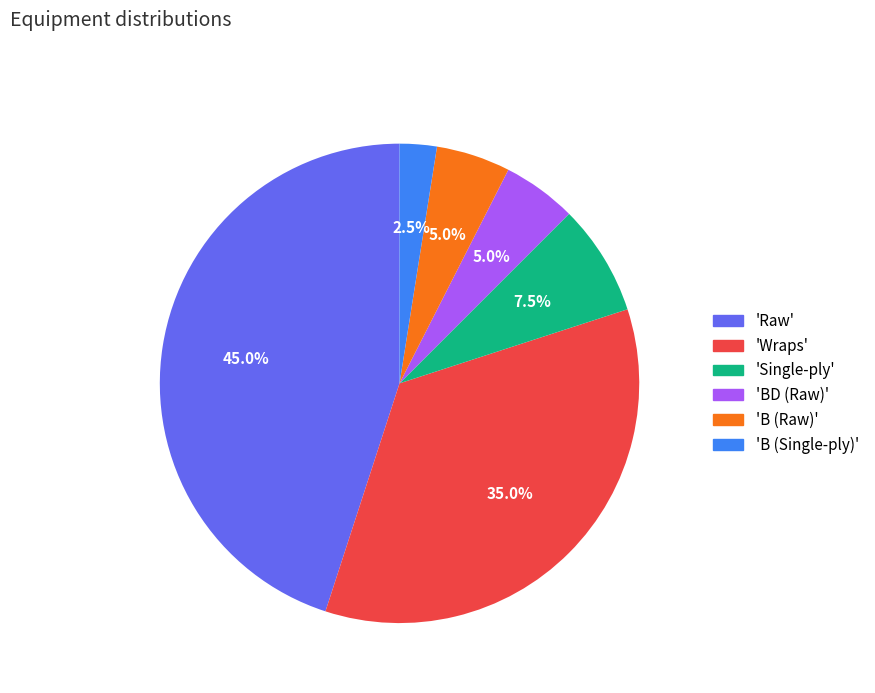

Which category has the biggest portion of the pie?

'Raw'